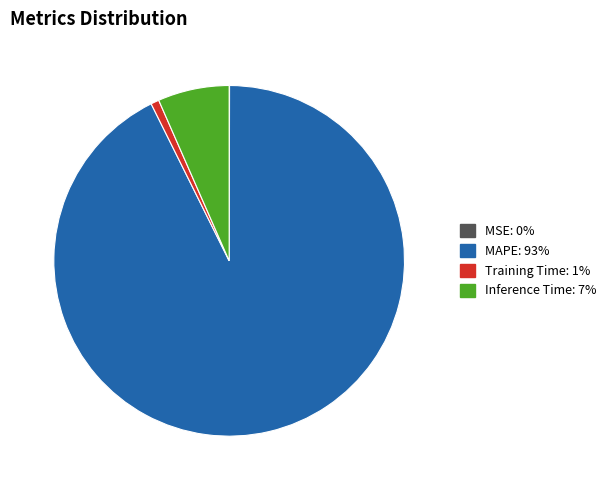

The MAPE slice represents 86% of the pie. True or false?

False